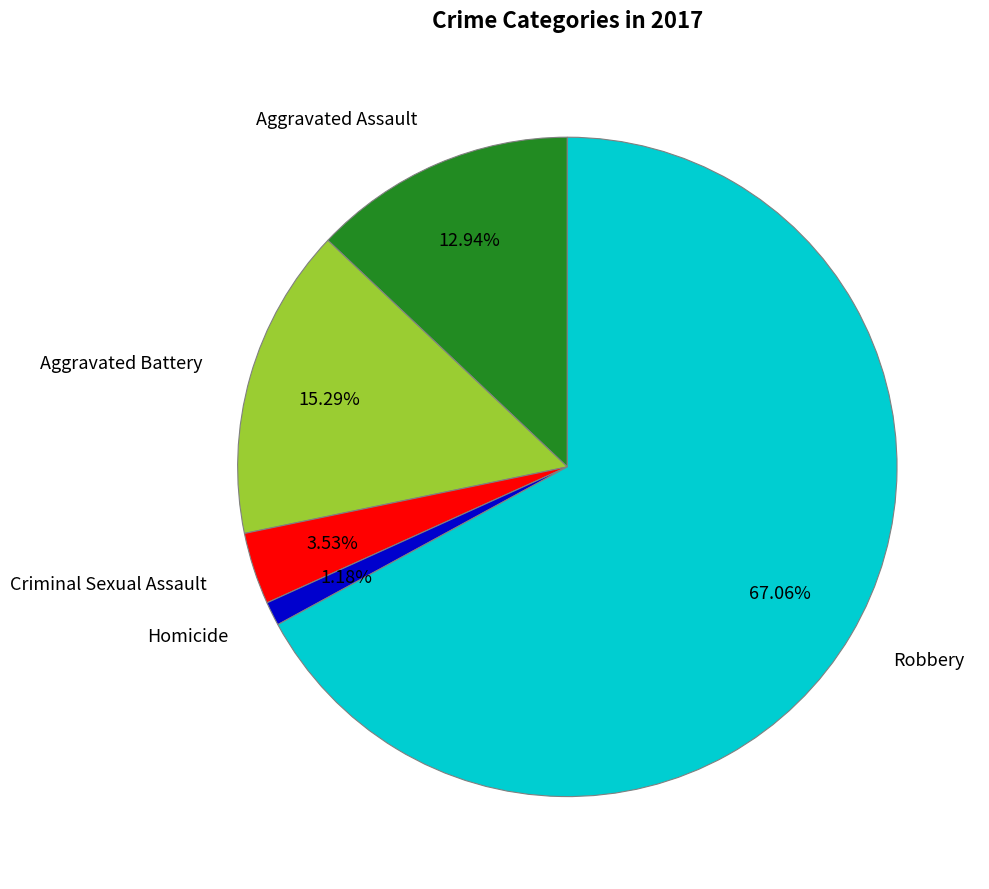

How many slices are in this pie chart?

5